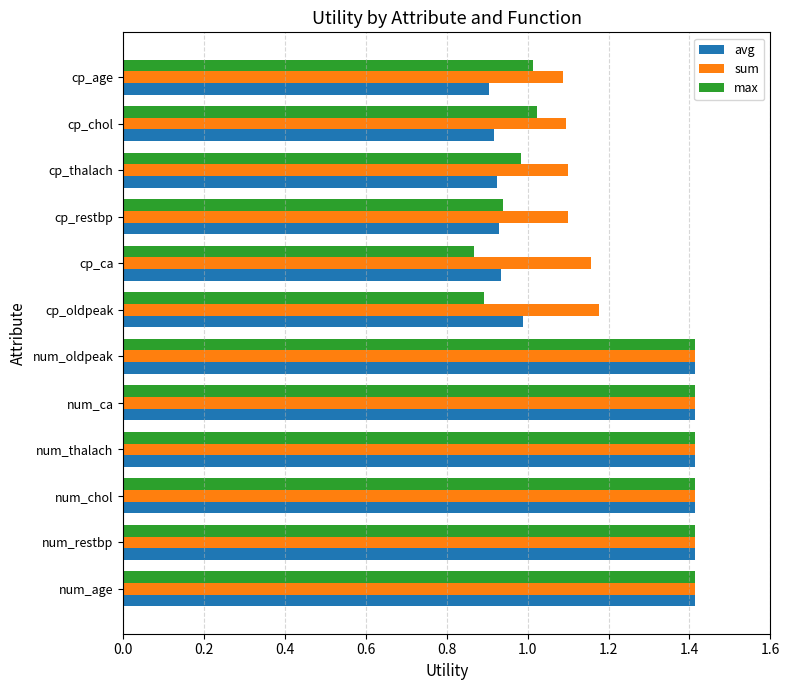

At how many categories does at least one series exceed 1?

12